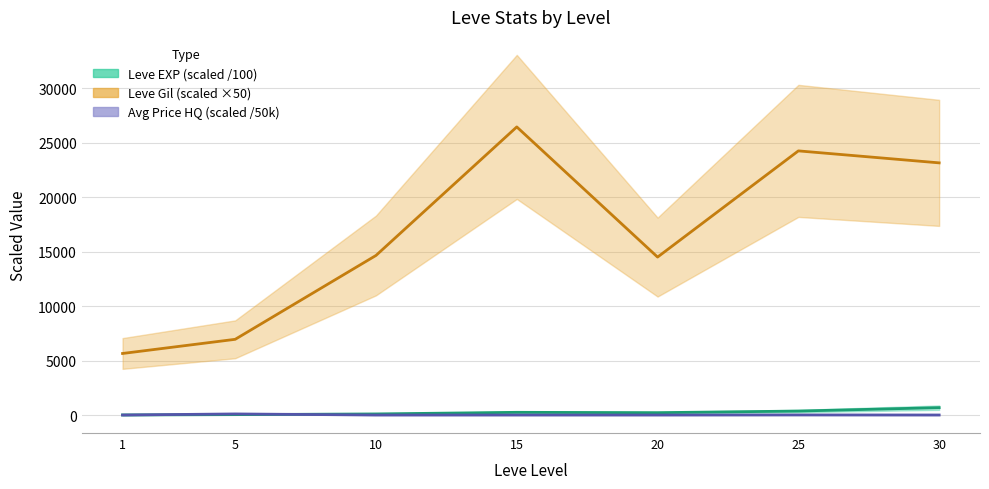

List the series in order of their peak value, highest first.

Leve Gil, Leve EXP, currentAveragePriceHQ